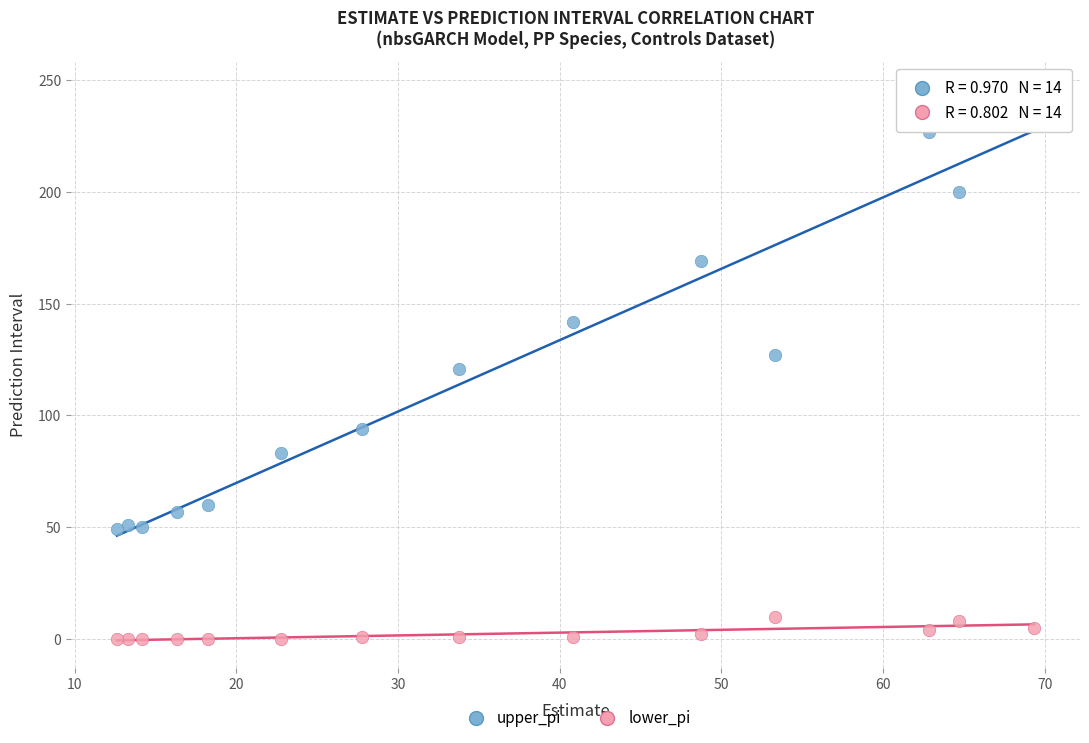

What are all the series names shown in the legend?

upper_pi, lower_pi